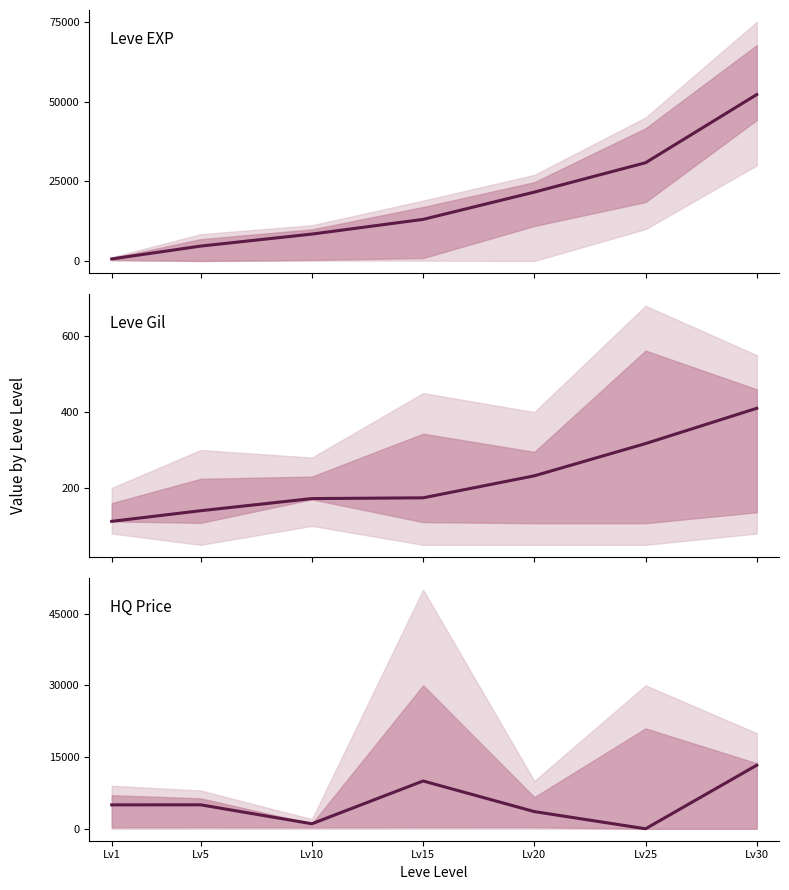

How many data points in Leve Gil are above 174?

3